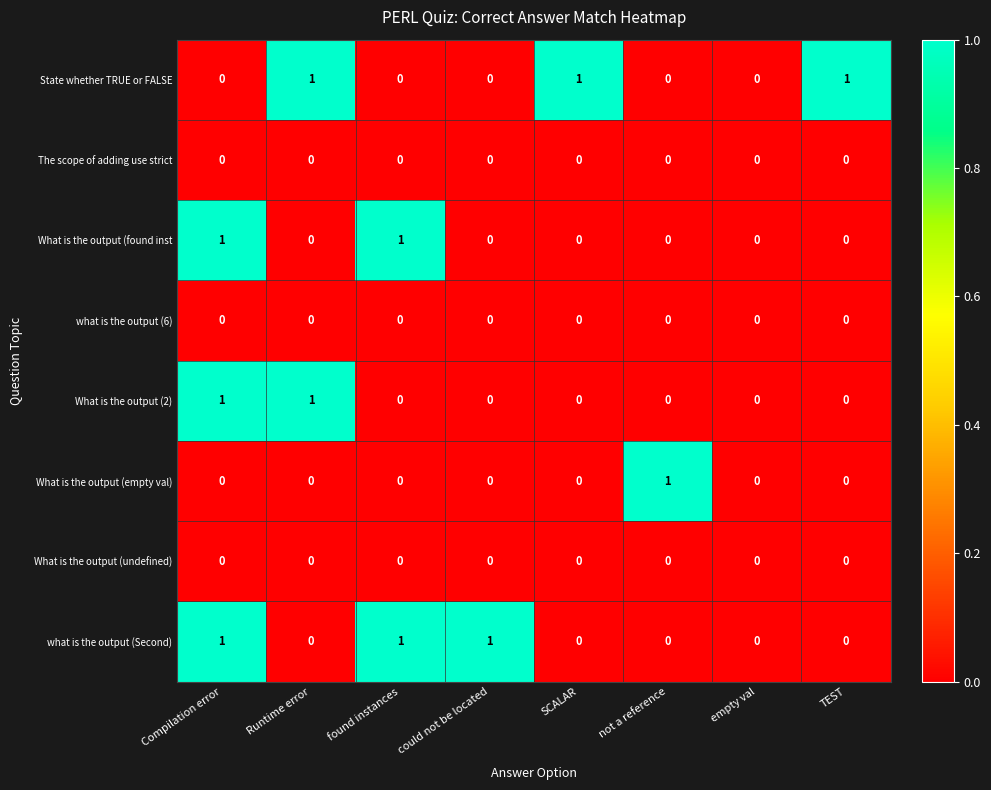

At which category is the sum across all series the highest?

Compilation error